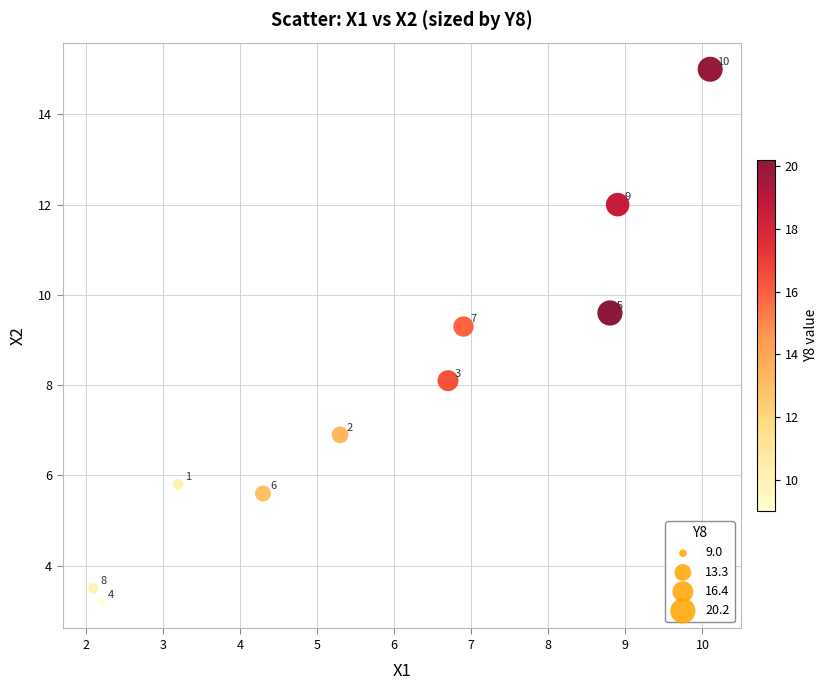

What is the range of X values (max minus min)?

8.0